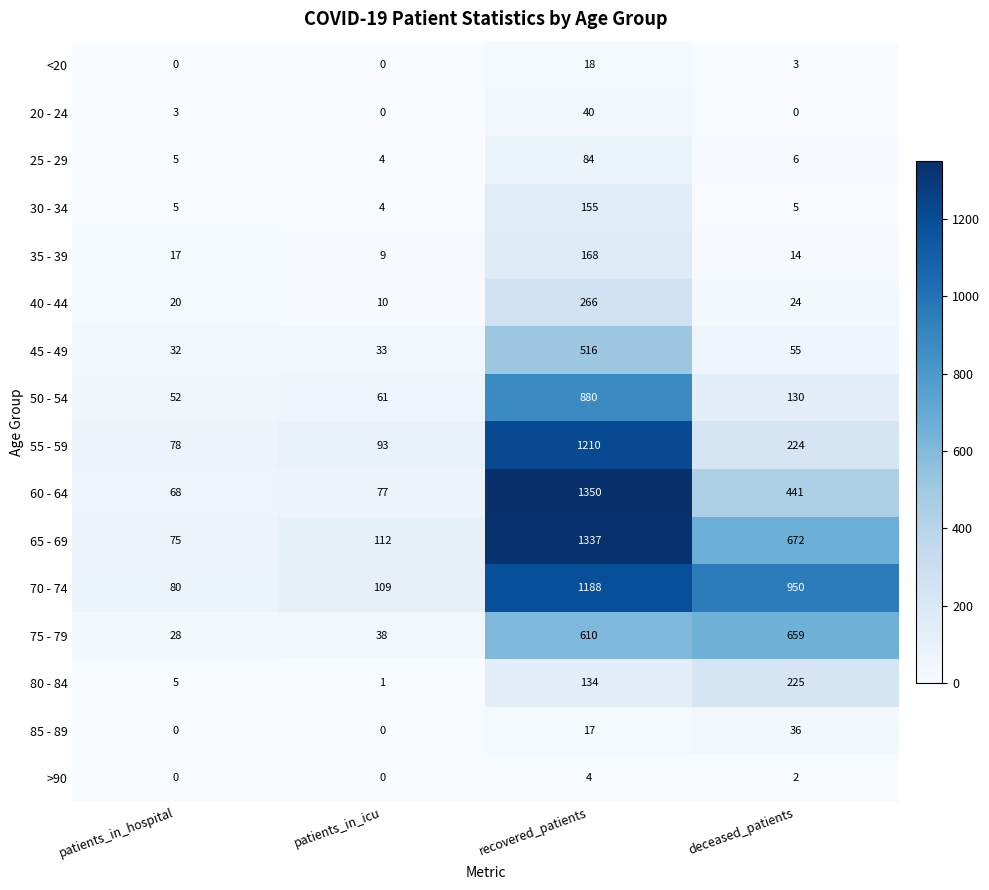

Read the 55 - 59 value at deceased_patients.

224